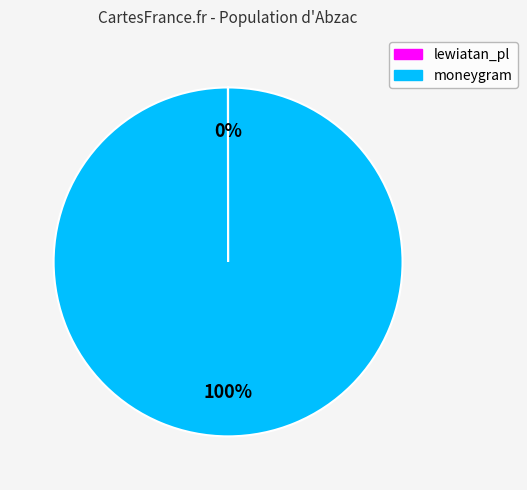

Which slice is the largest?

moneygram